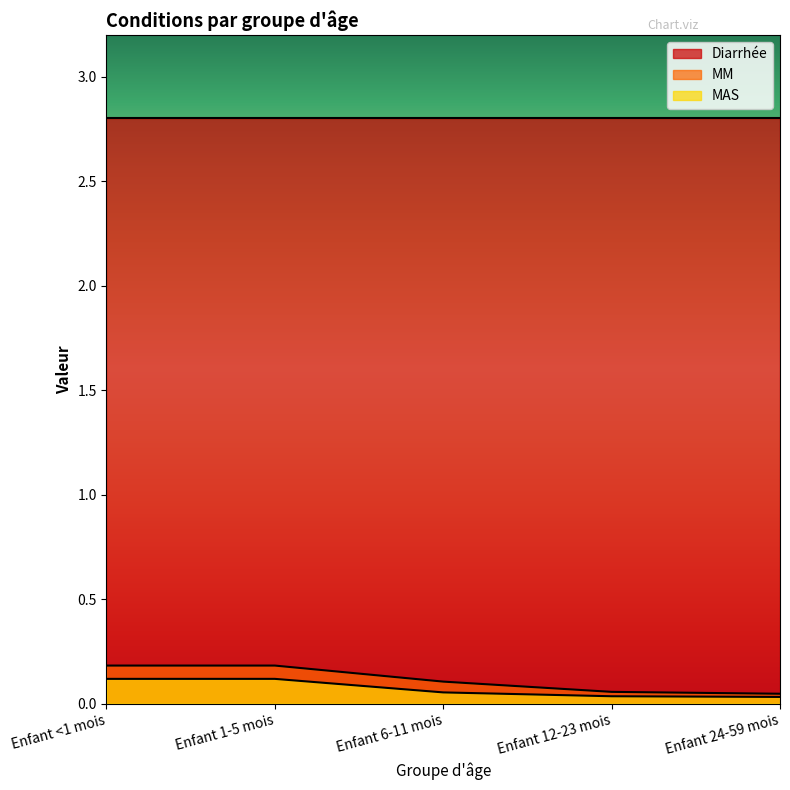

True or false: MAS and MM cross at least once.

False